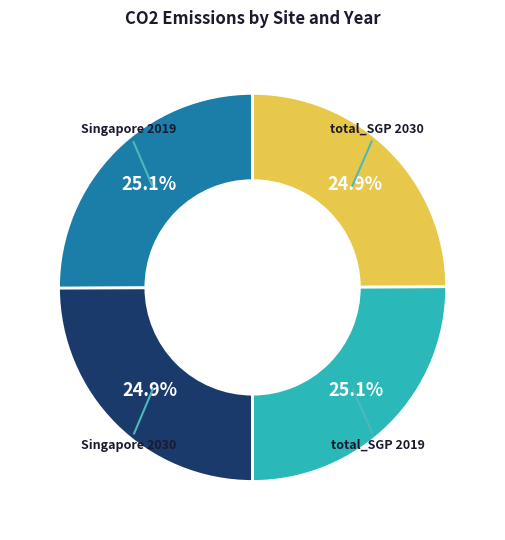

Is there a majority slice in this chart?

No